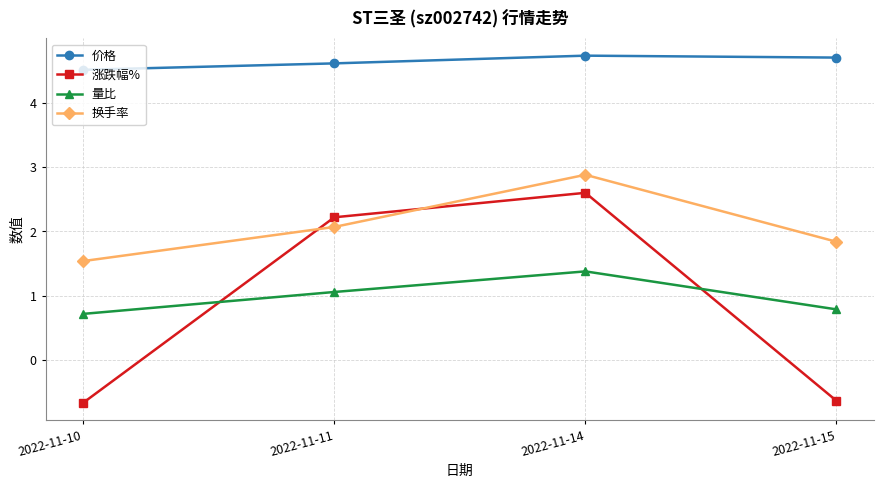

How many values in the 涨跌幅% series exceed 2?

2